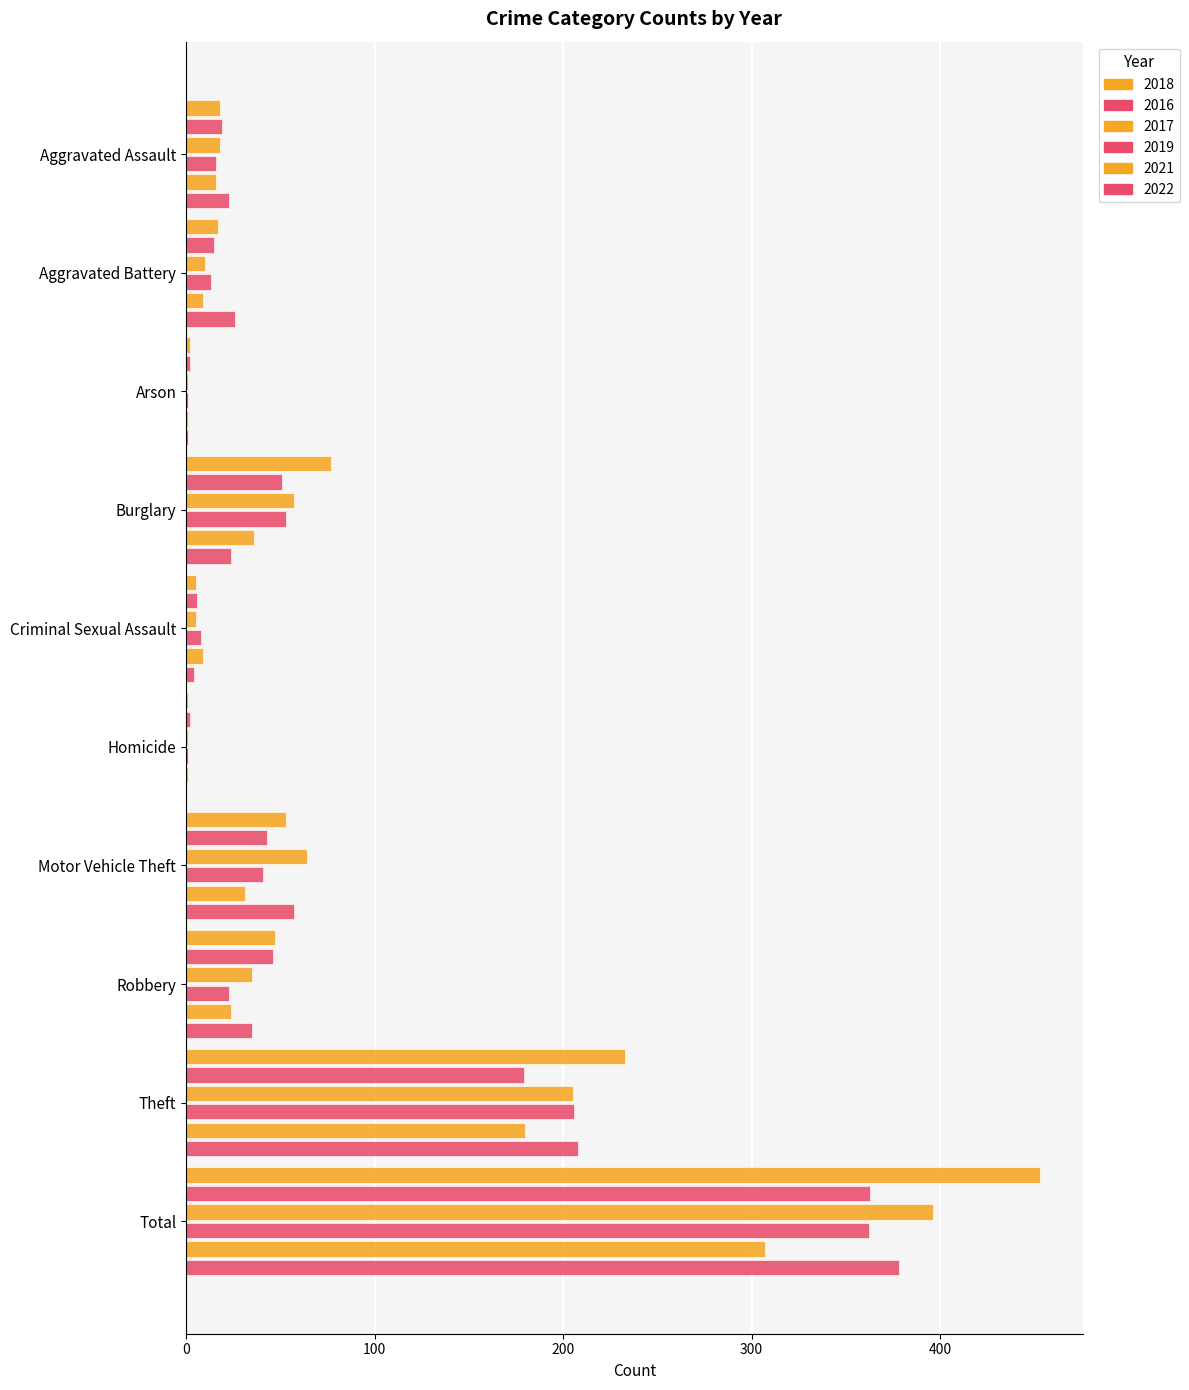

Count the number of categories in the chart.

10